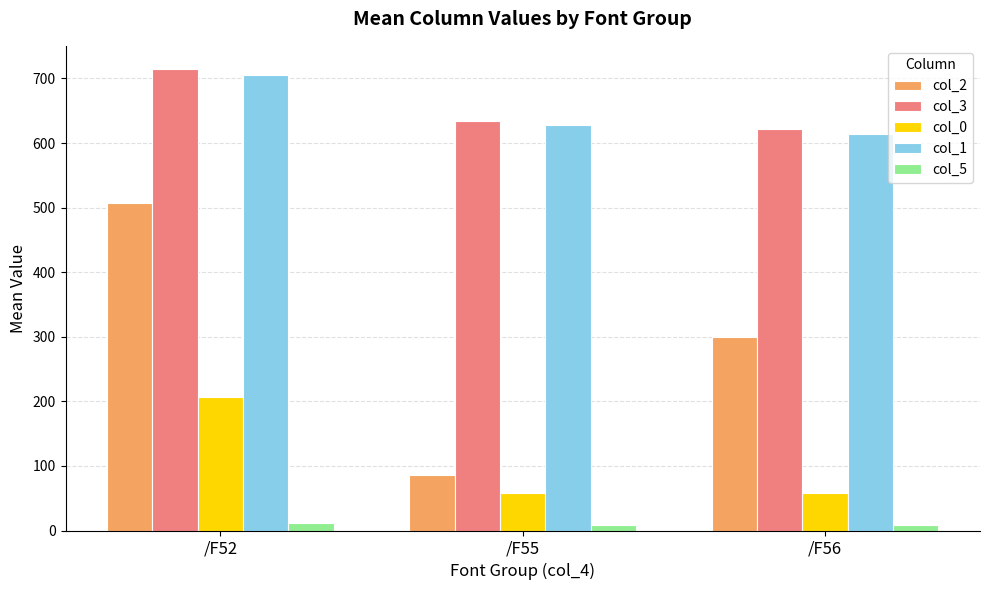

What is the sum of all col_2 values?

893.2